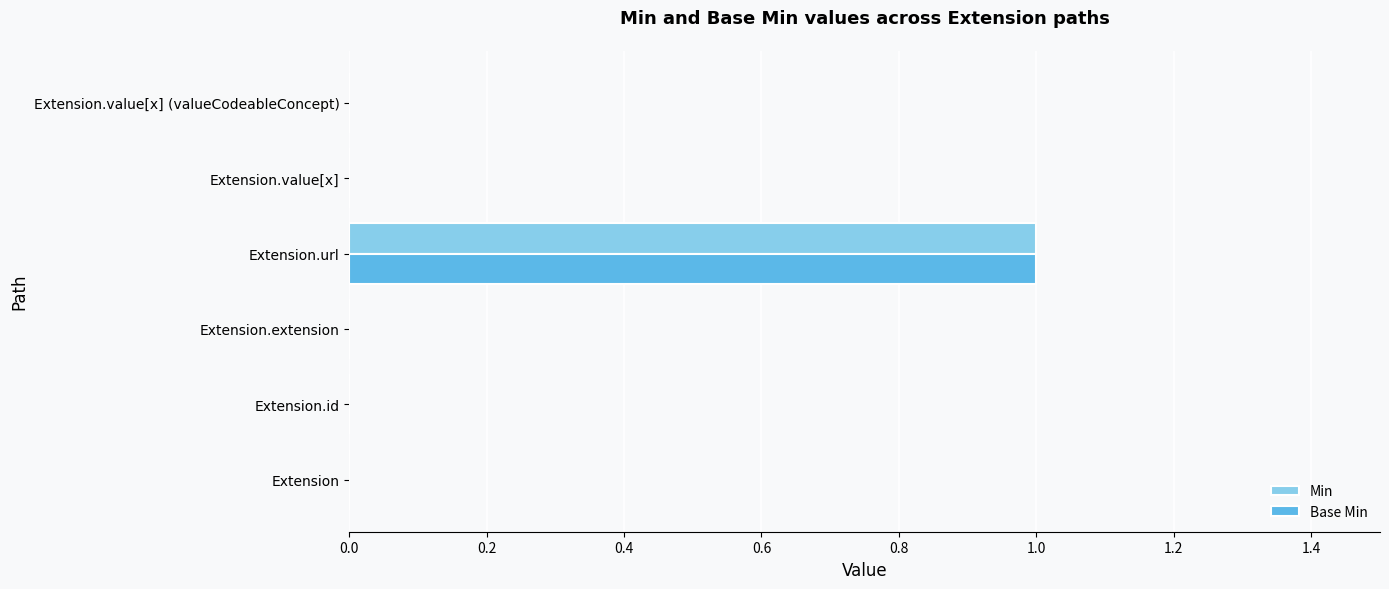

The value of Base Min at Extension.value[x] is 0. True or false?

True